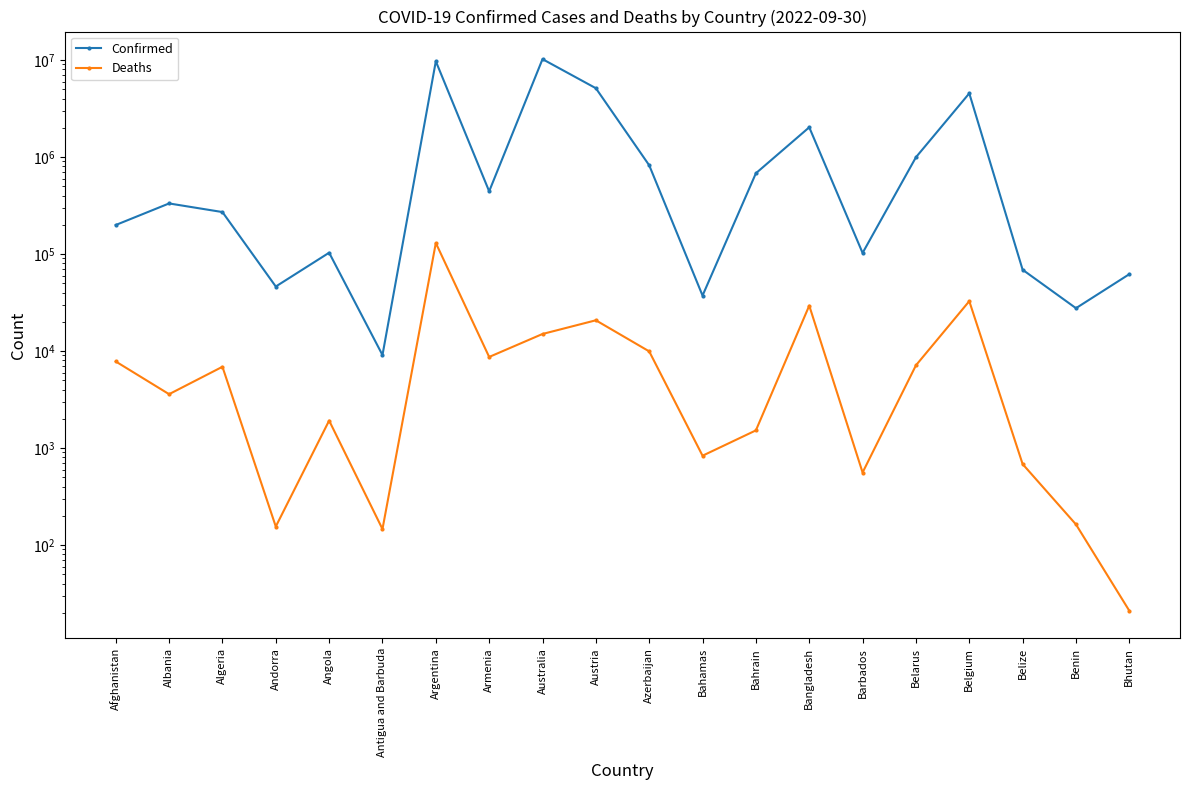

What is the difference between the second highest and minimum values in the Confirmed series?

9699331